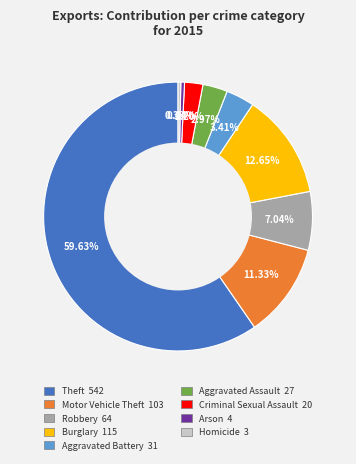

Do Burglary and Aggravated Battery together represent more than half of the pie?

No